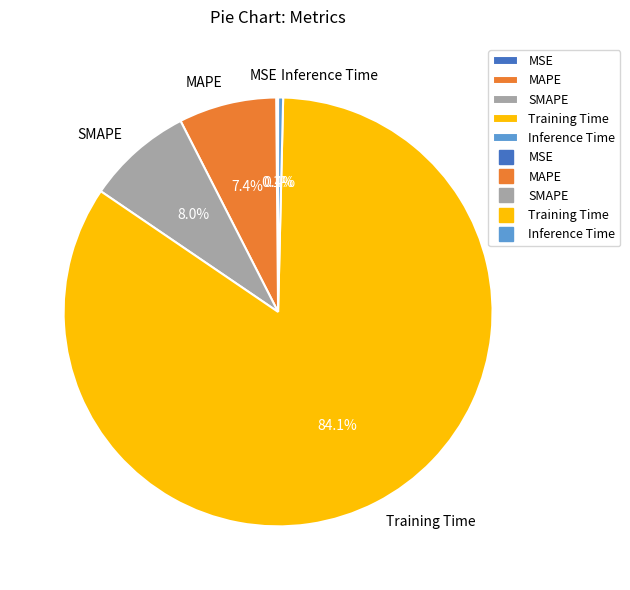

To the nearest percent, what is the average slice percentage?

20%